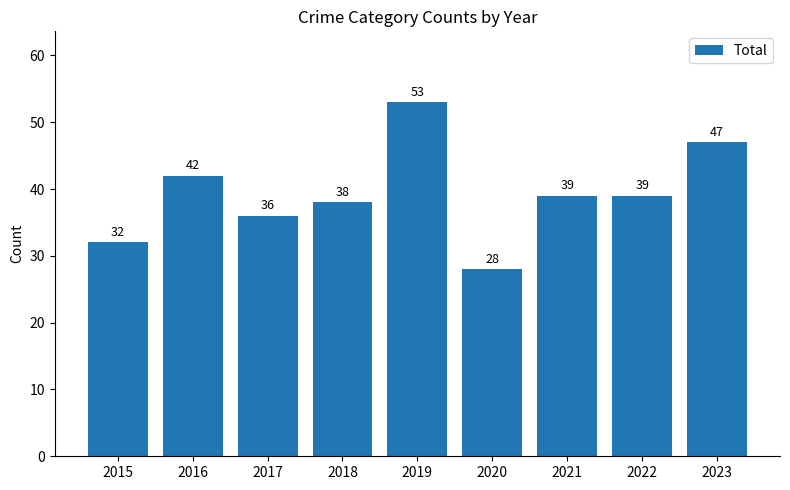

What is the difference between the maximum and minimum values?

25